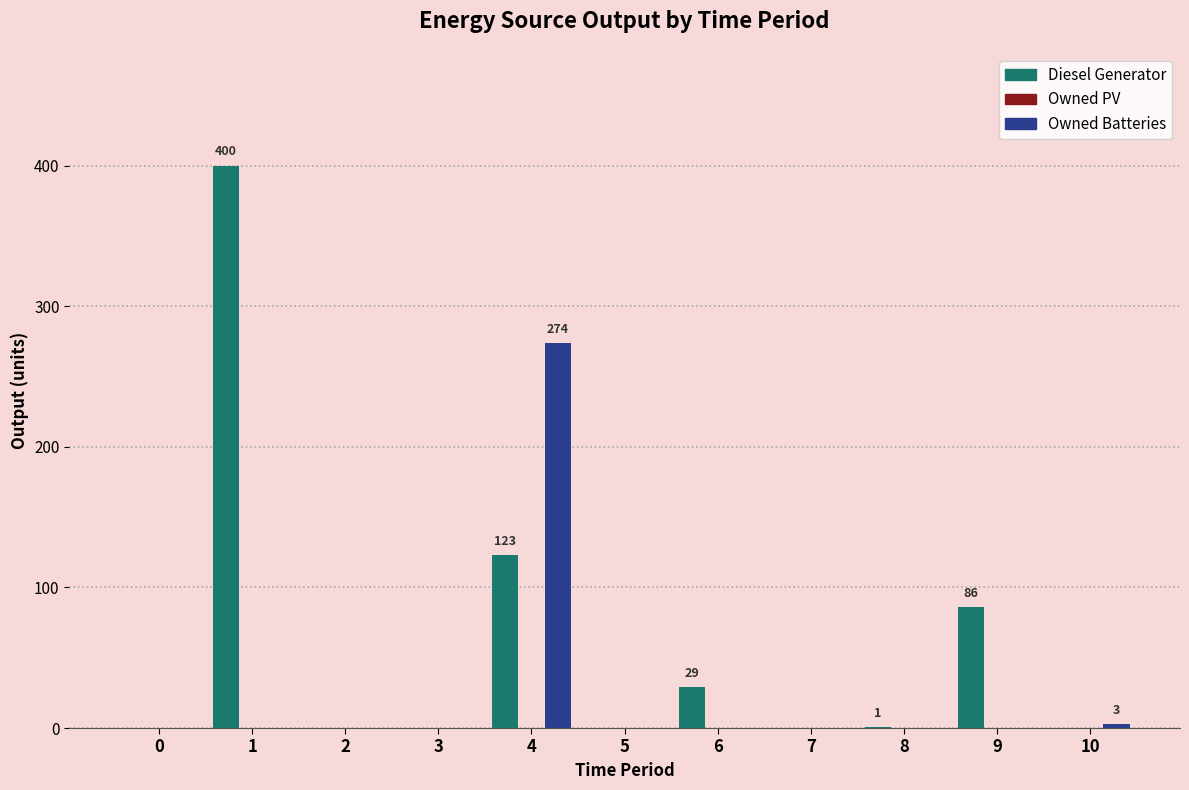

What is the sum of all Owned Batteries values?

277